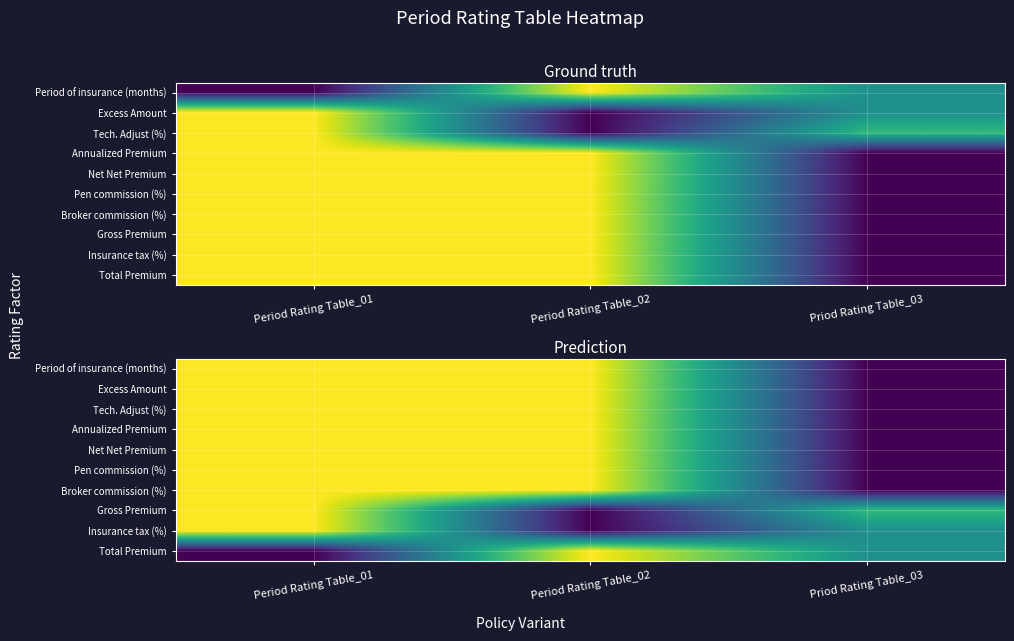

Is it true that Insurance tax (%) equals 0.0 at Period Rating Table_02?

True